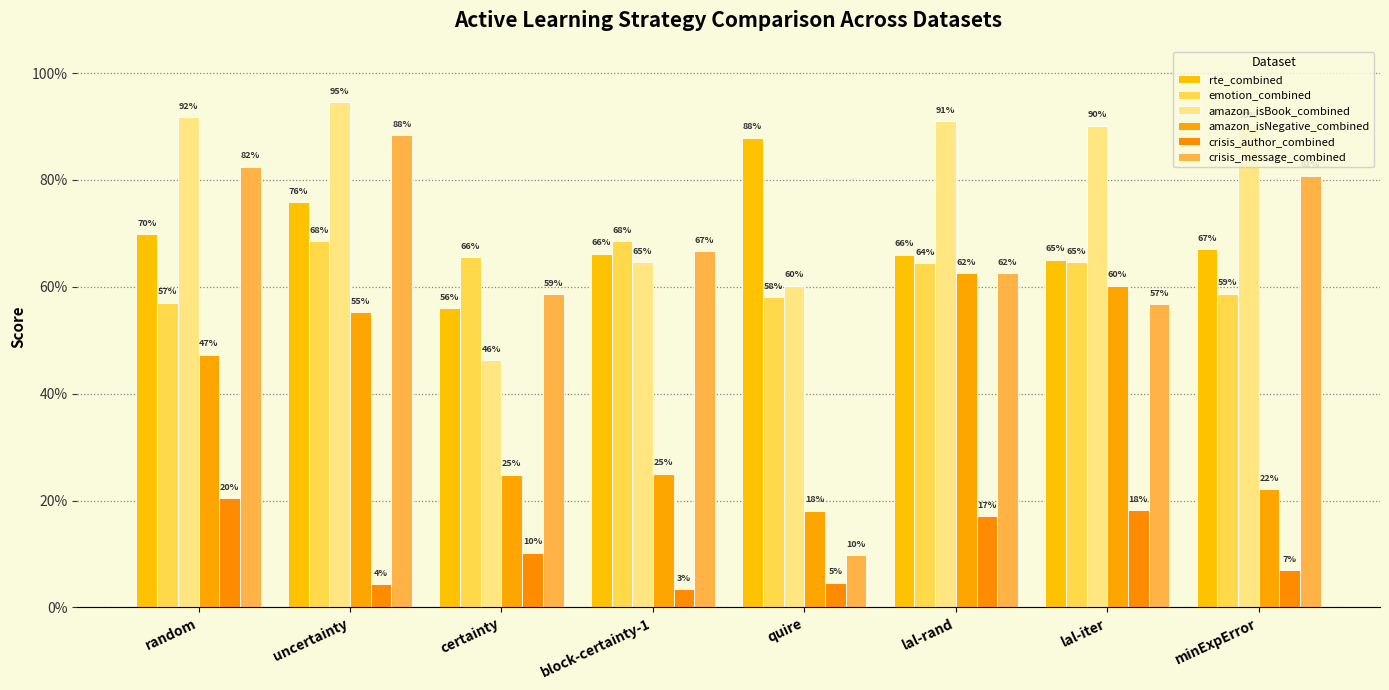

Are the bars horizontal?

No